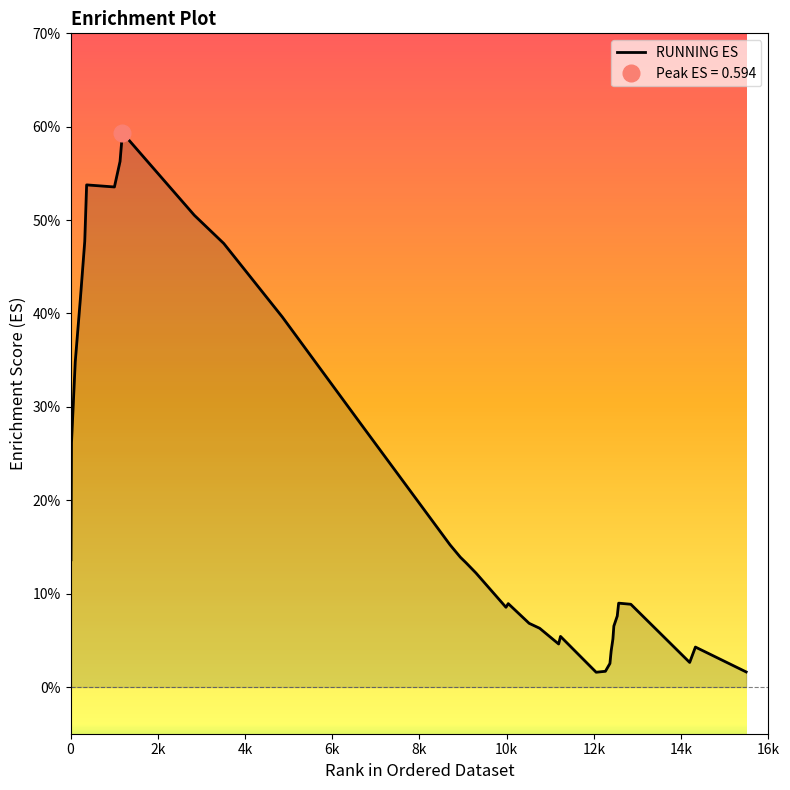

Where is the data nearest to the value 0?

12050